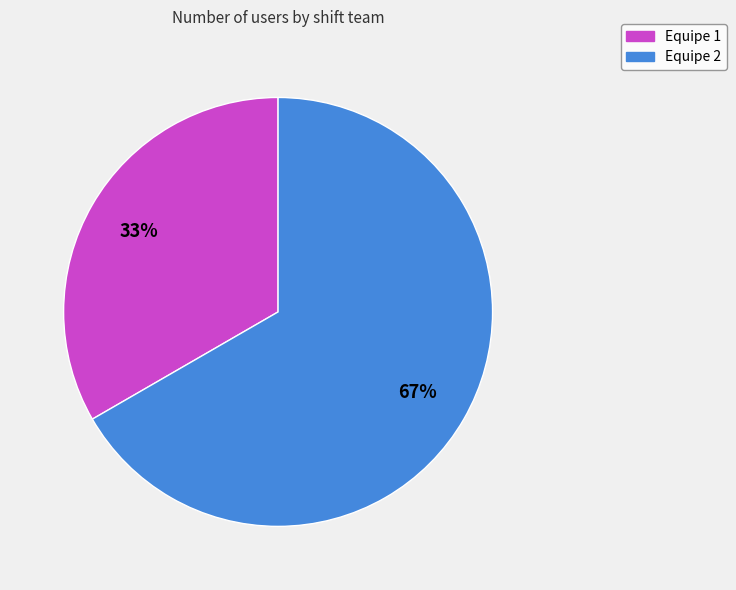

Do Equipe 1 and Equipe 2 together represent more than half of the pie?

Yes